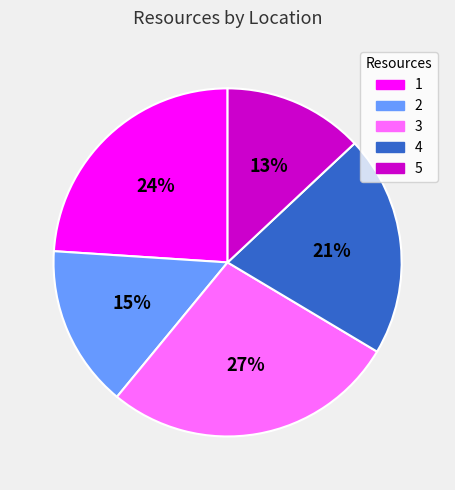

Which has a higher value, 5 or 3?

3